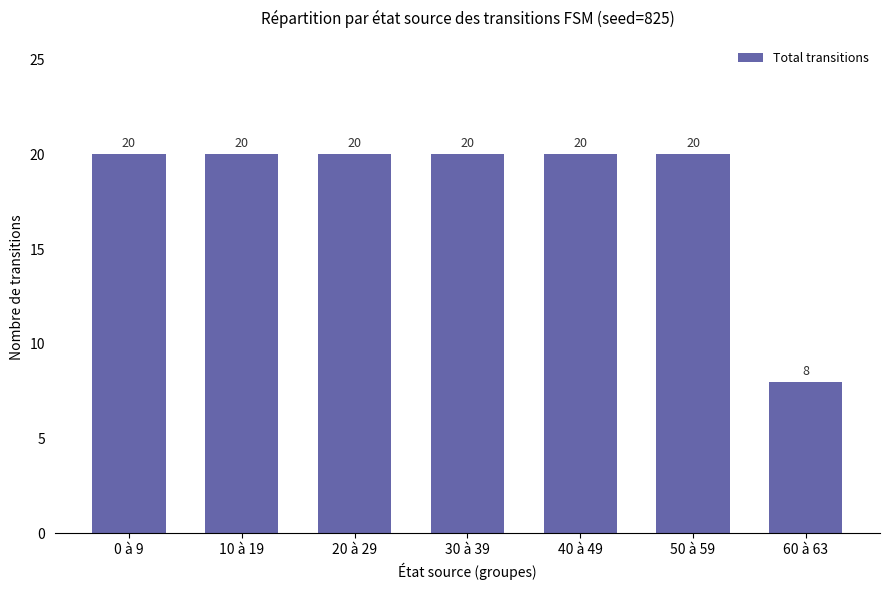

The chart shows a value of 28 at 40 à 49. True or false?

False